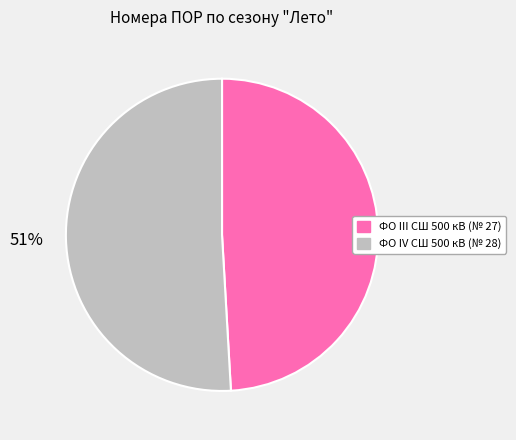

Between ФО IV СШ 500 кВ (№ 28) and ФО III СШ 500 кВ (№ 27), which is larger?

ФО IV СШ 500 кВ (№ 28)